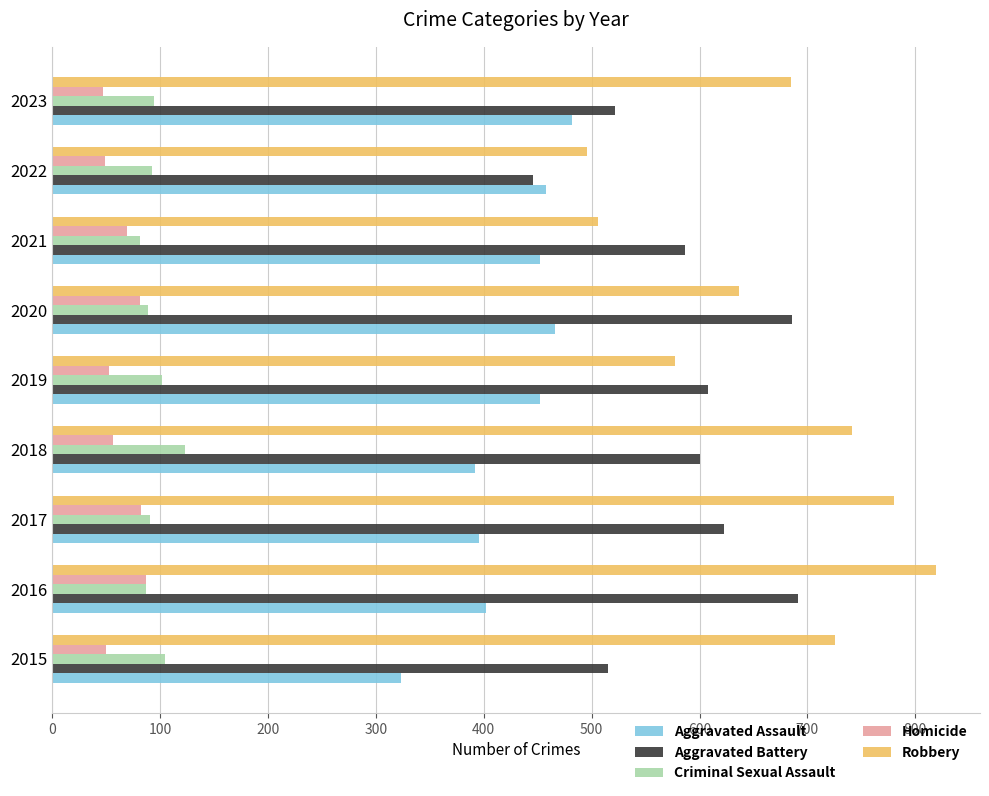

Which series has the largest total across all categories?

Robbery